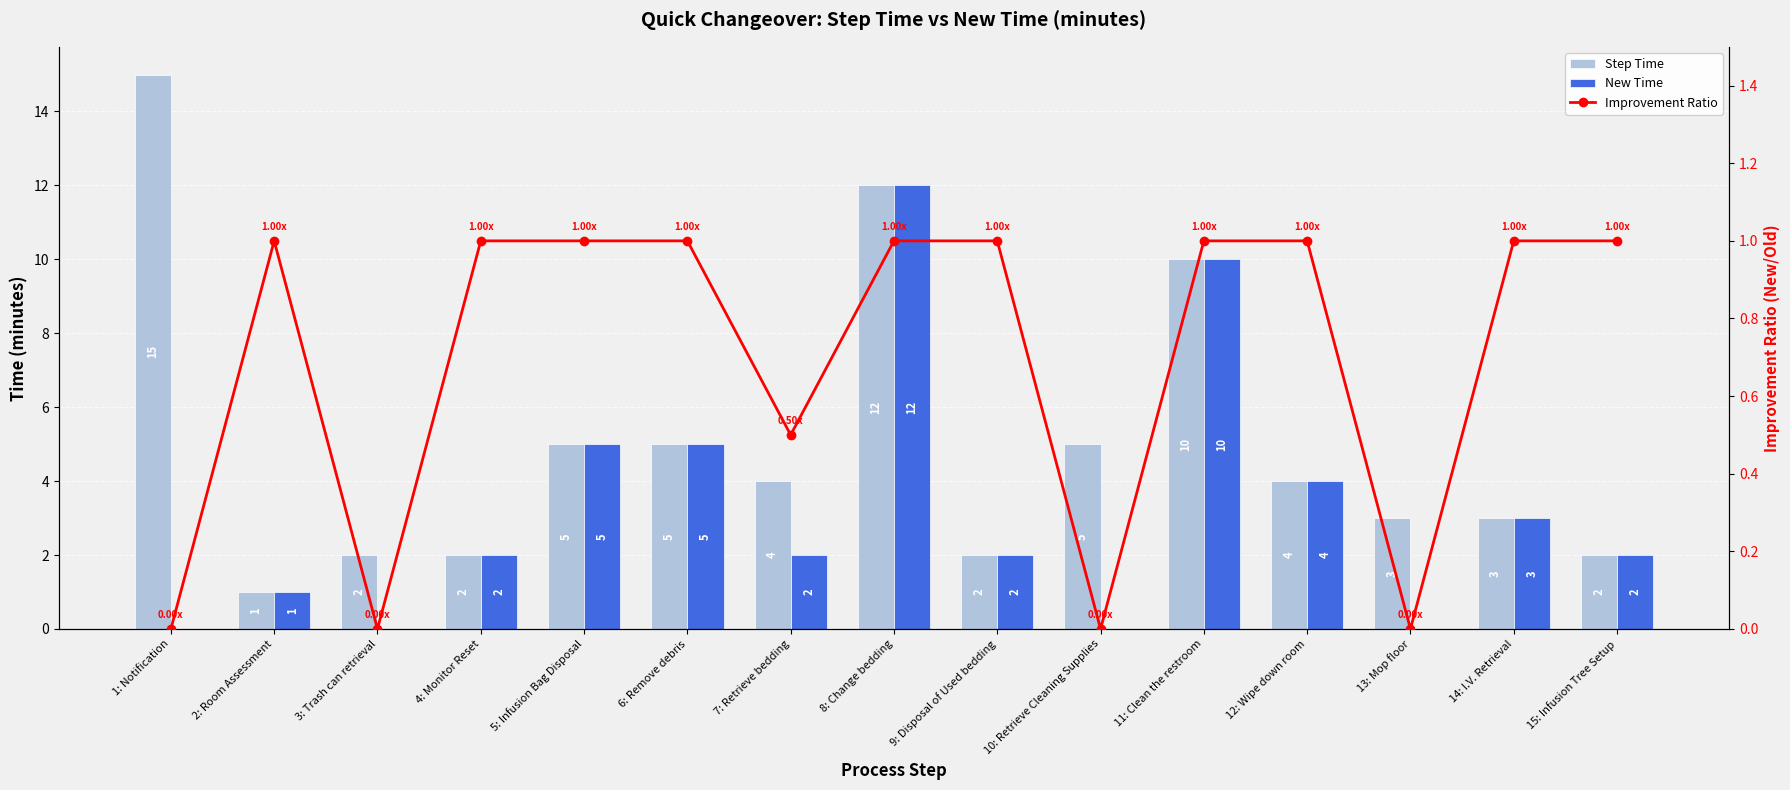

Reading right to left, list all the values displayed in this chart.

Step Time: 2.0	3.0	3.0	4.0	10.0	5.0	2.0	12.0	4.0	5.0	5.0	2.0	2.0	1.0	15.0
New Time: 2.0	3.0	0.0	4.0	10.0	0.0	2.0	12.0	2.0	5.0	5.0	2.0	0.0	1.0	0.0
Improvement Ratio: 1.0	1.0	0.0	1.0	1.0	0.0	1.0	1.0	0.5	1.0	1.0	1.0	0.0	1.0	0.0